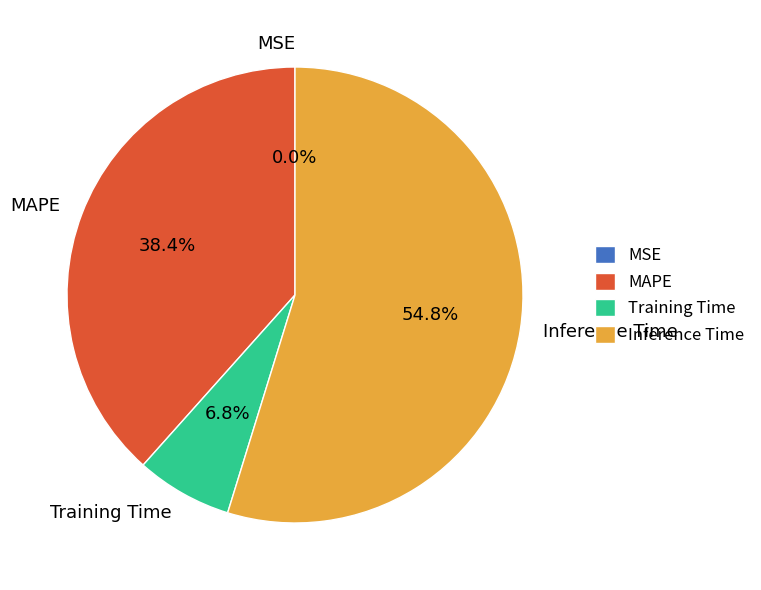

Is there a majority slice in this chart?

Yes